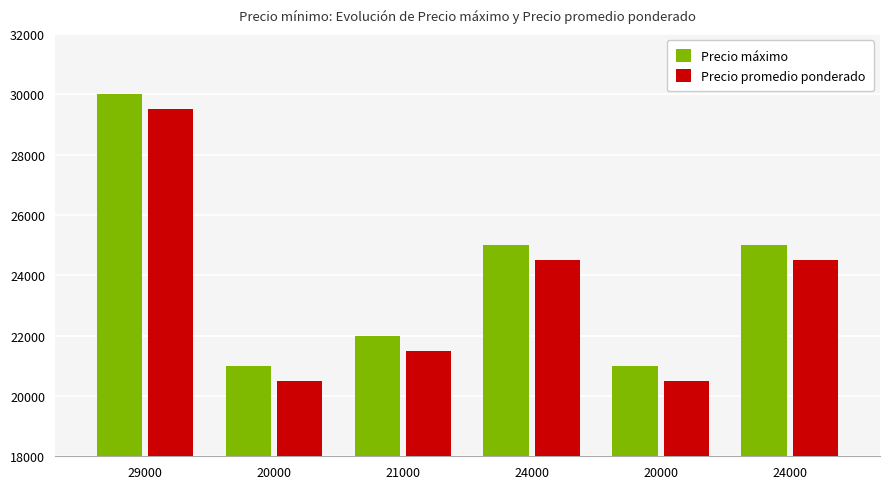

Between 24000 and 21000, which is larger?

24000